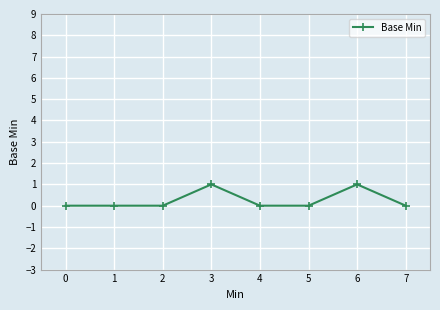

True or false: there are more than 1 points higher than both neighbors.

True